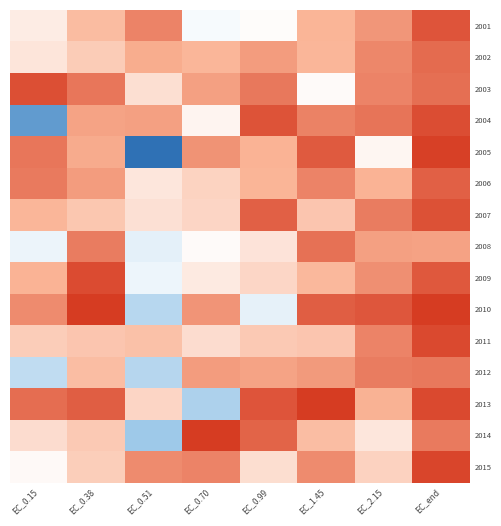

Which has a higher value, EC_0.51 or EC_0.70?

EC_0.51